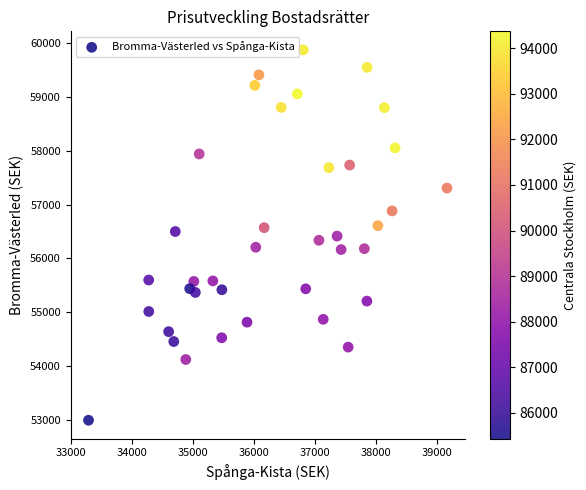

What is the range of Y values (max minus min)?

6889